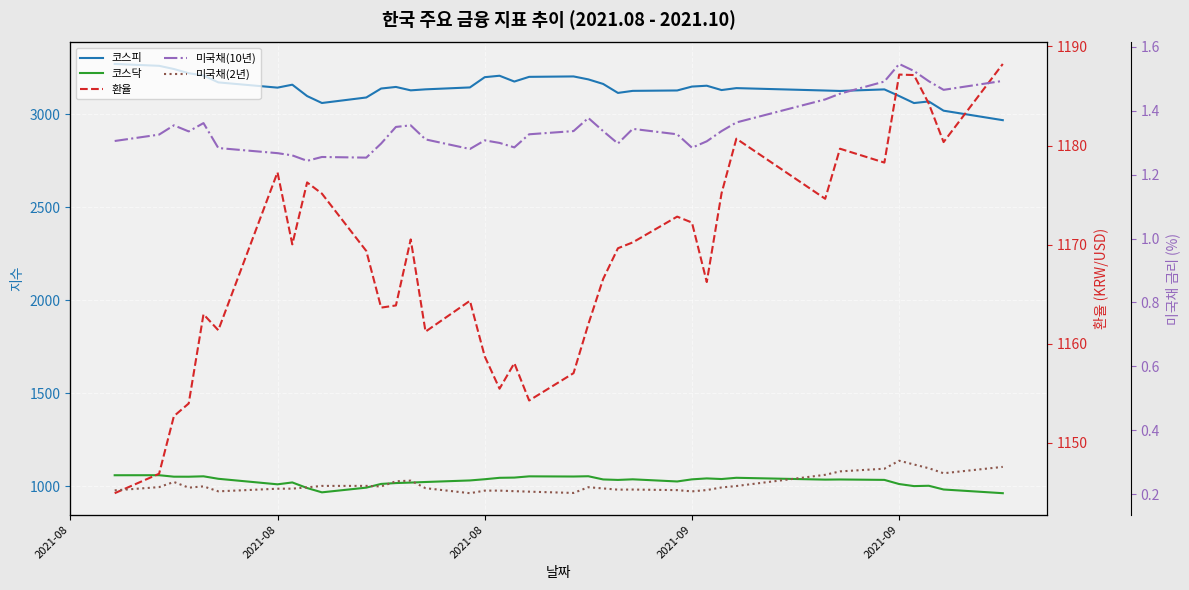

At which category does 미국채(10년) reach its first local peak?

2021-08